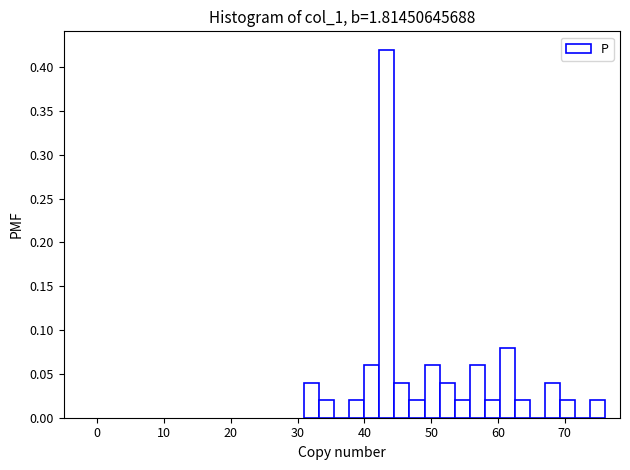

Read against the x-axis, roughly where is the centre of the tallest bar?

43